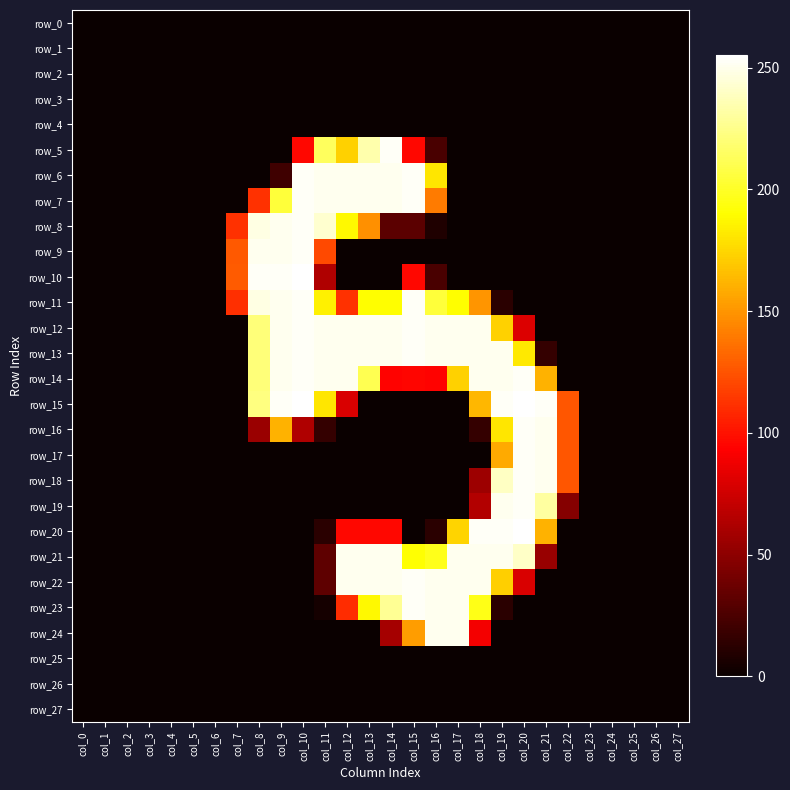

List the series in order of their peak value, lowest first.

row_0, row_1, row_2, row_3, row_4, row_25, row_26, row_27, row_21, row_24, row_5, row_6, row_7, row_8, row_9, row_11, row_12, row_13, row_14, row_16, row_17, row_18, row_19, row_22, row_23, row_10, row_15, row_20